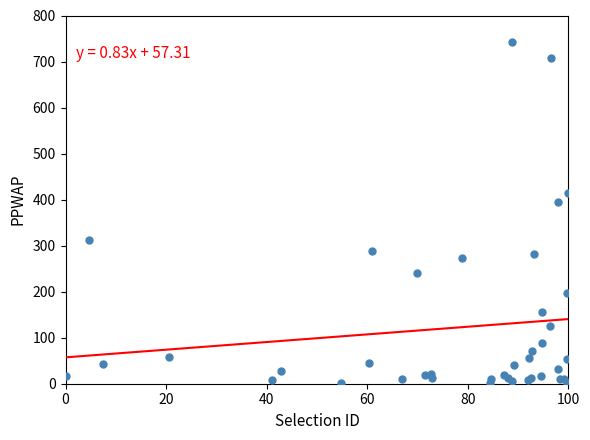

What Y value in the scatter plot is closest to 371?

394.6